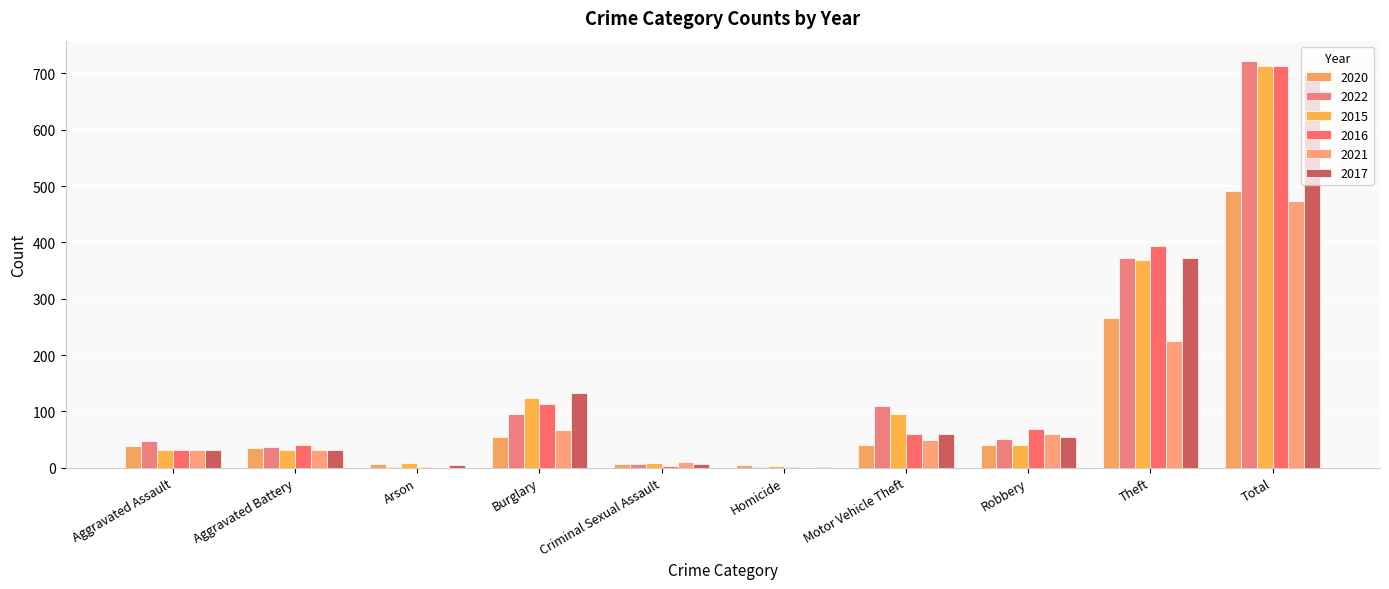

How many distinct data groups are displayed?

6